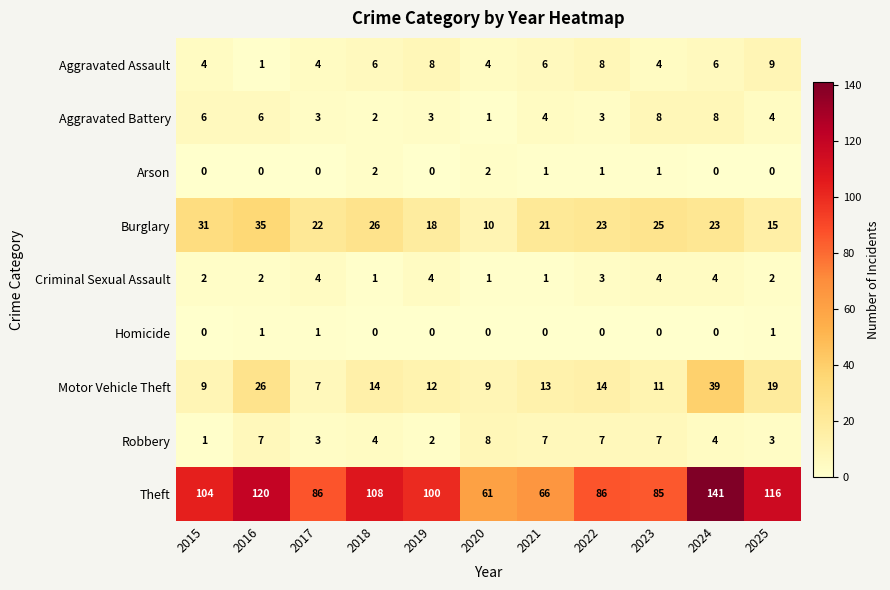

What is the approximate value of Robbery at 2017?

3